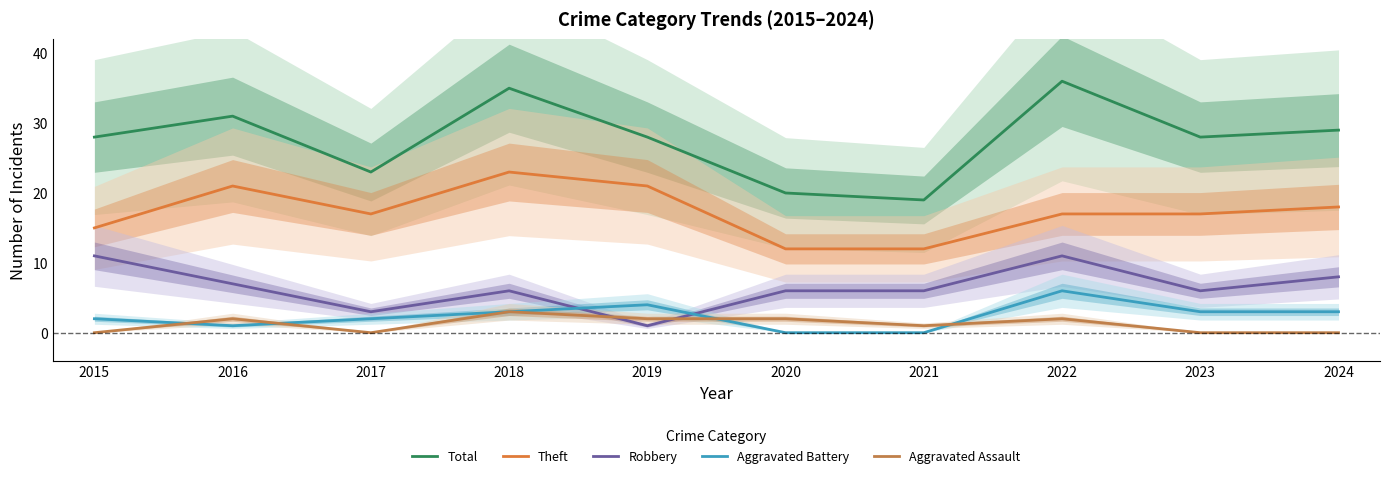

How many Robbery values are between 6 and 8?

6